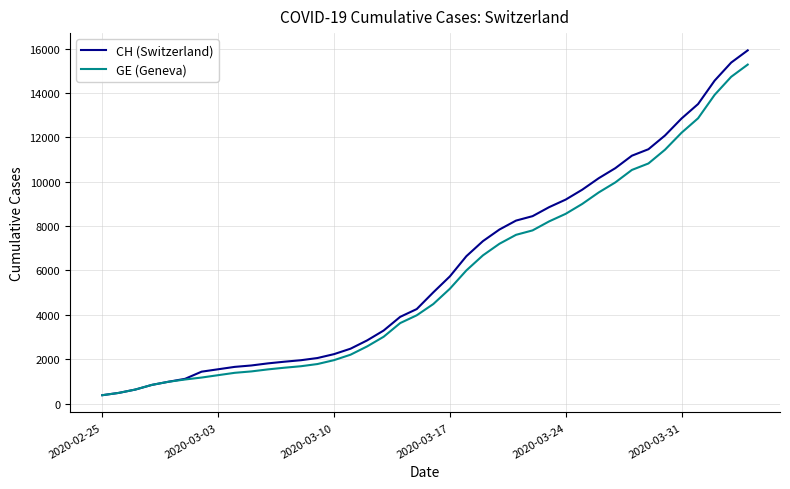

Which series has the largest total across all categories?

CH (Switzerland)